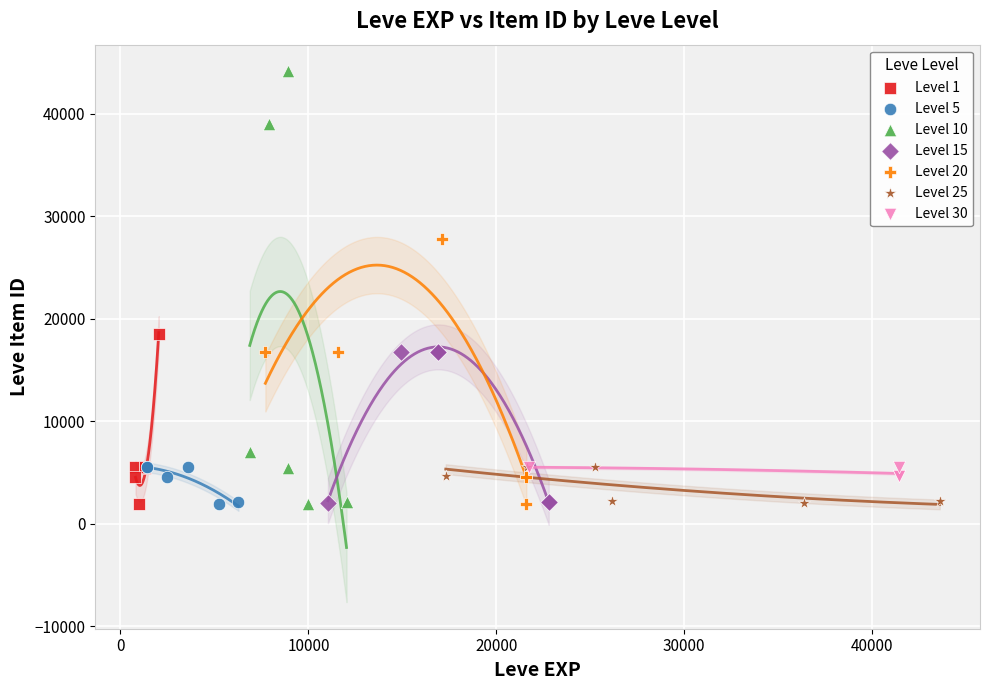

Which series has the widest spread of Y values?

Level 10